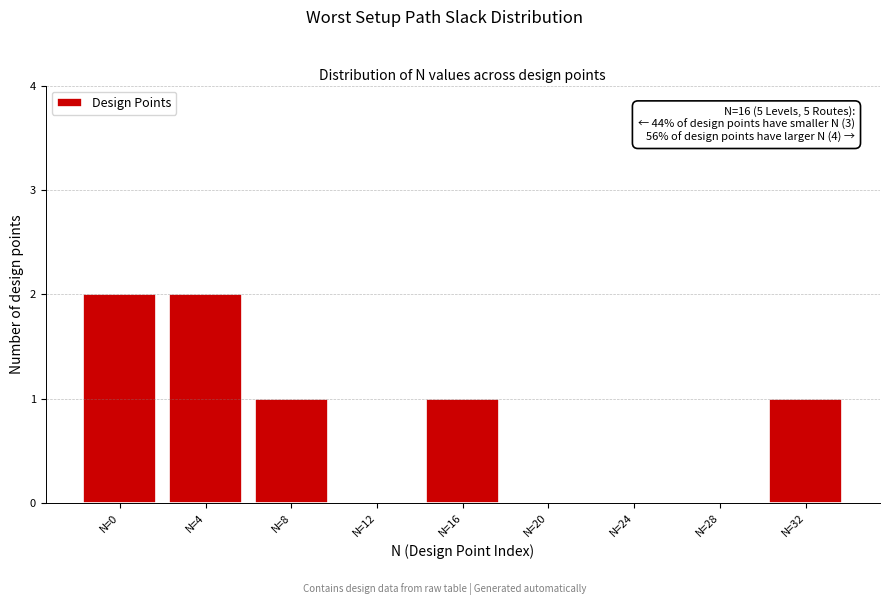

Reading left to right, extract all data points from this chart.

N=0=2	N=4=2	N=8=1	N=12=0	N=16=1	N=20=0	N=24=0	N=28=0	N=32=1